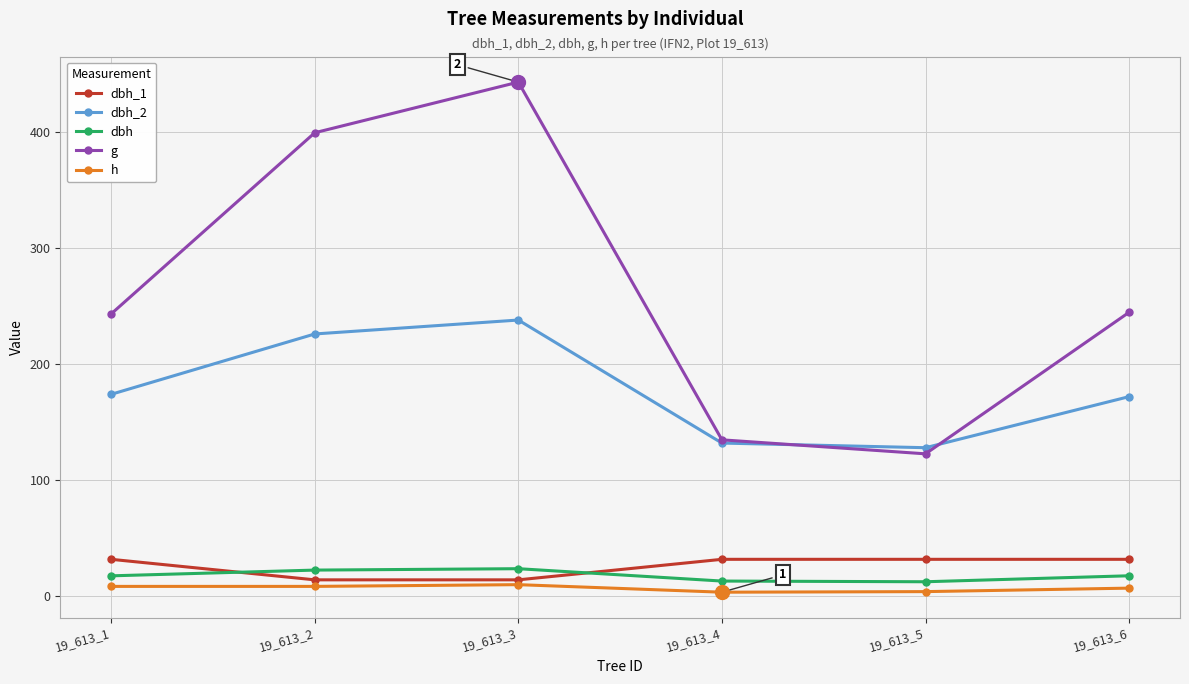

Is the value of h at 19_613_4 greater than the value of dbh_1 at 19_613_2?

No